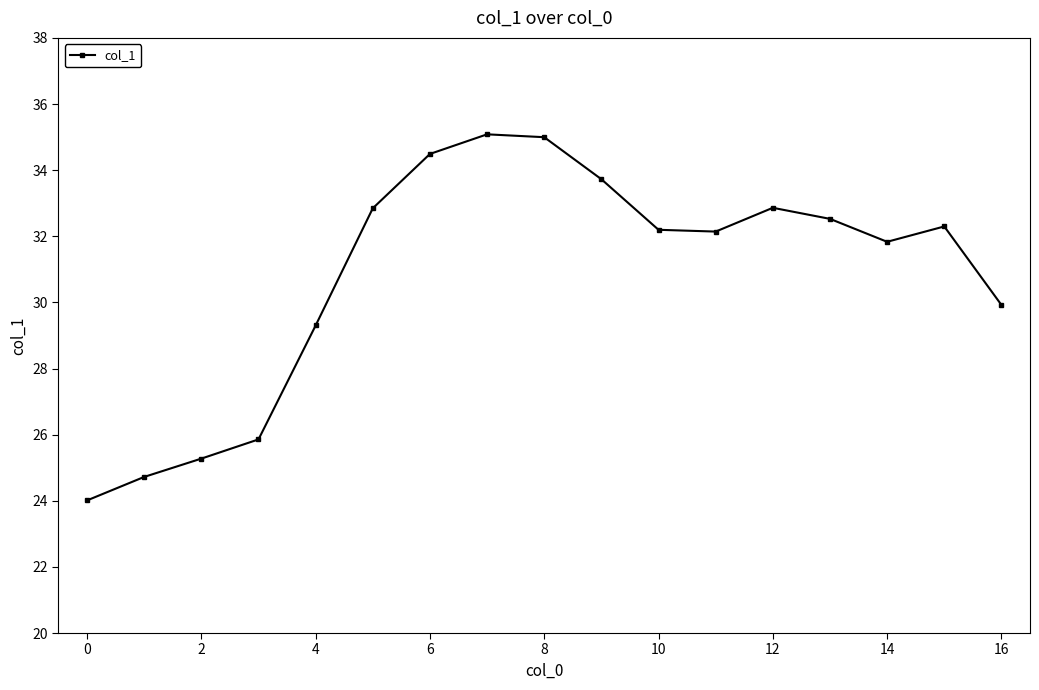

What is the maximum value shown in the chart?

35.1